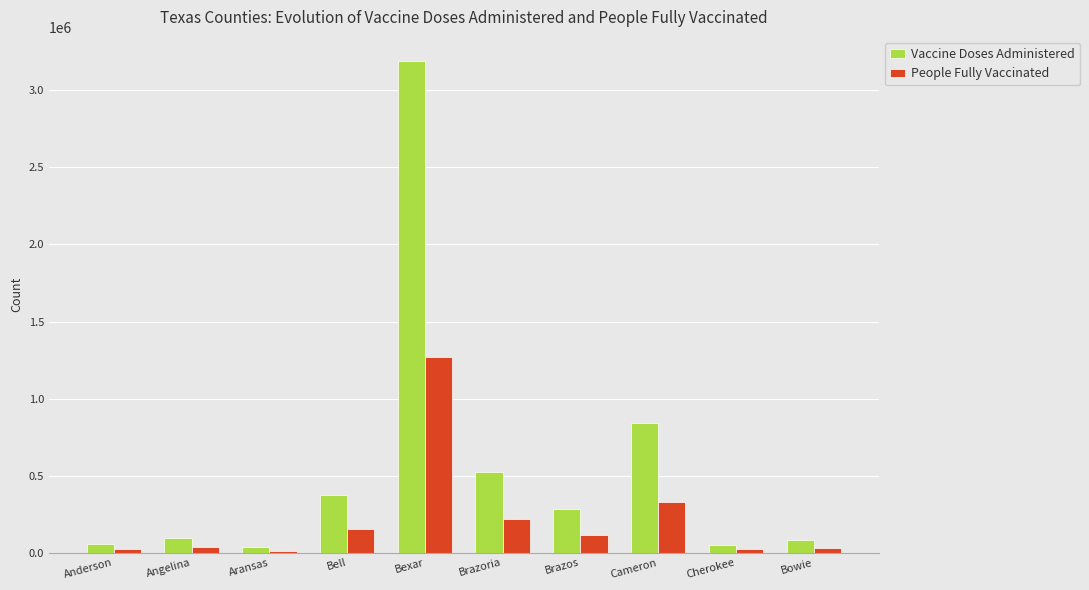

What is the sum of all People Fully Vaccinated values?

2215499